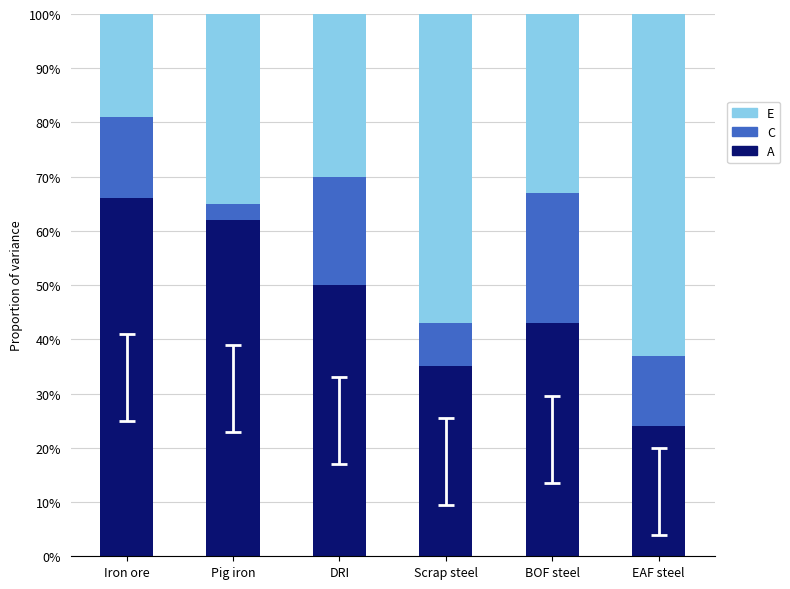

At Scrap steel, list the series in order from smallest to largest.

C, A, E